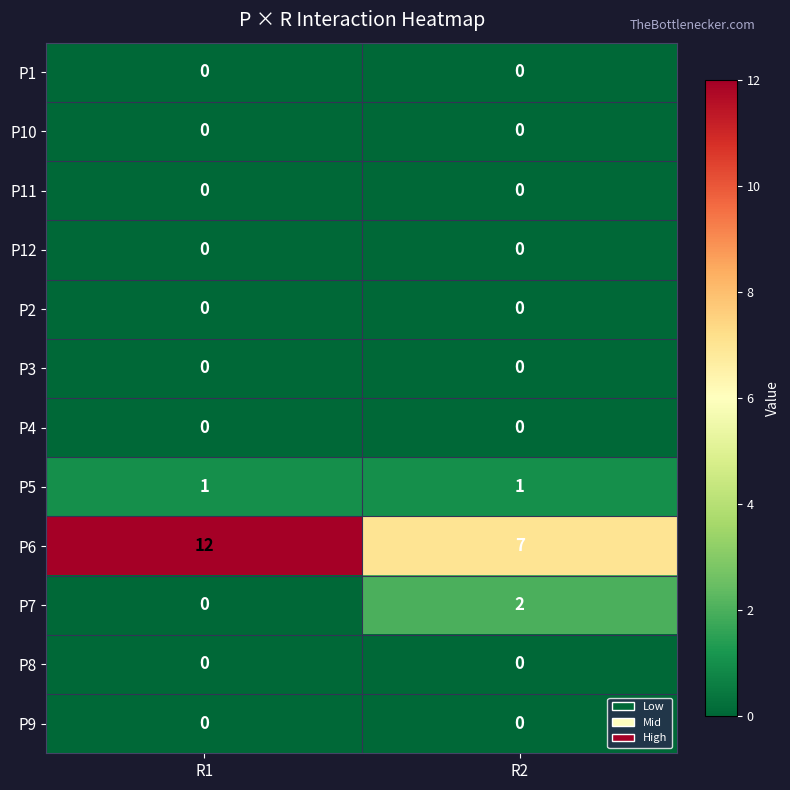

True or false: P5 has a value of 2 at R2.

False